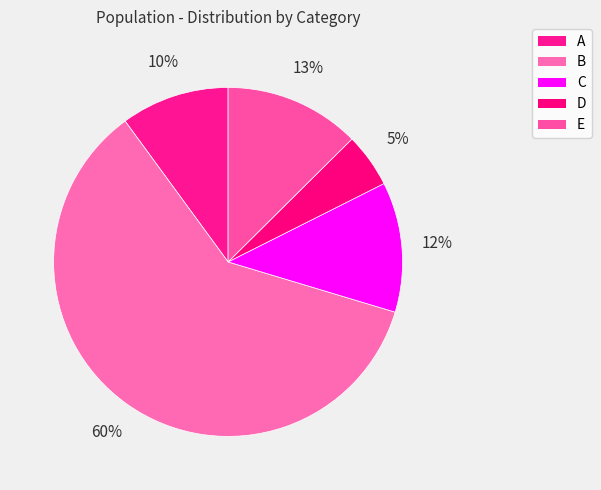

Rank the categories by value from highest to lowest.

B, E, C, A, D